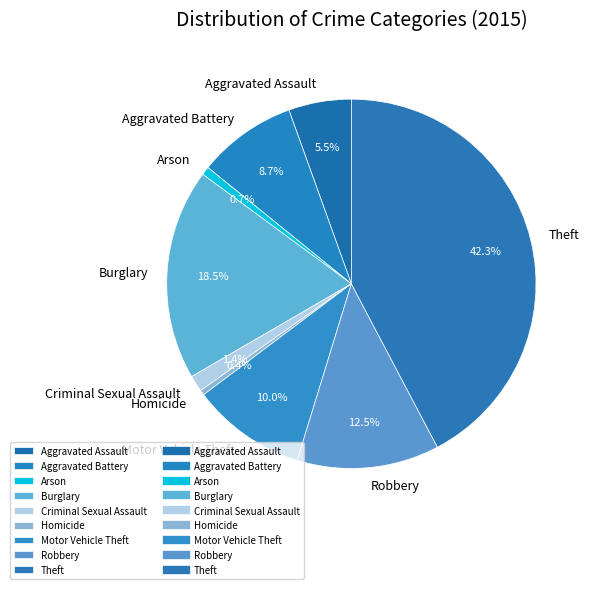

What is the largest slice in the pie chart?

Theft